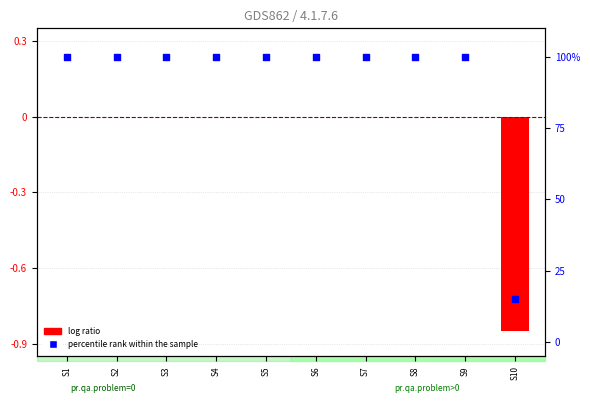

Which series reaches the maximum Y coordinate?

percentile rank within the sample